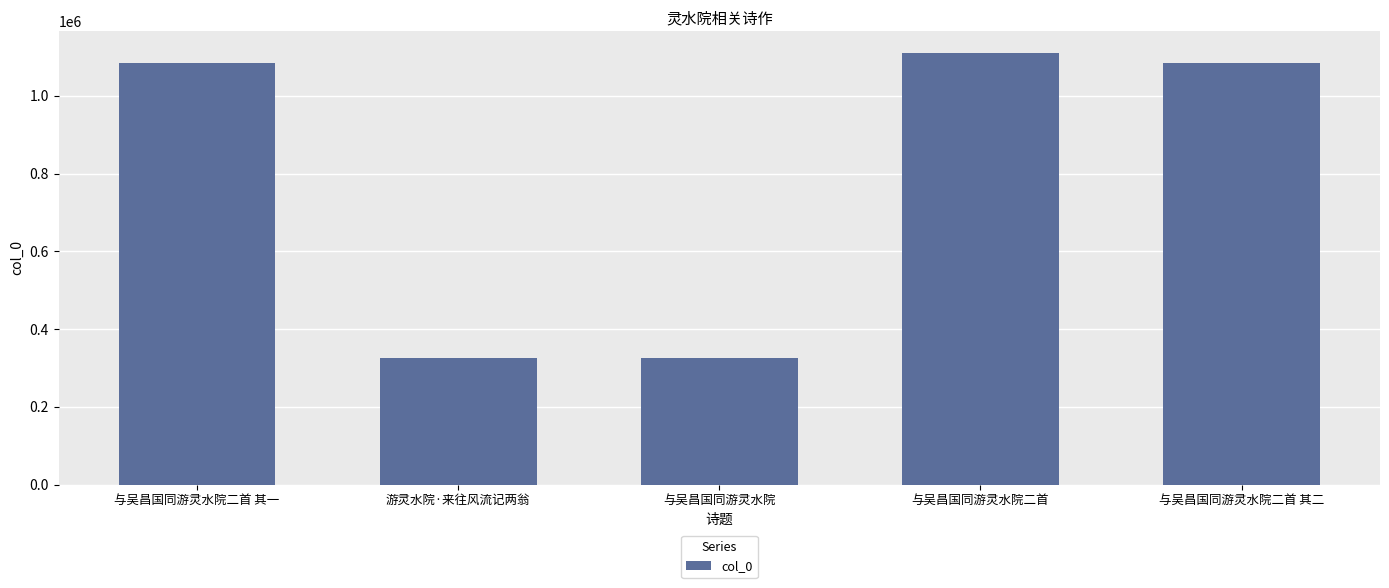

The value at 与吴昌国同游灵水院二首 其一 is 300811. True or false?

False